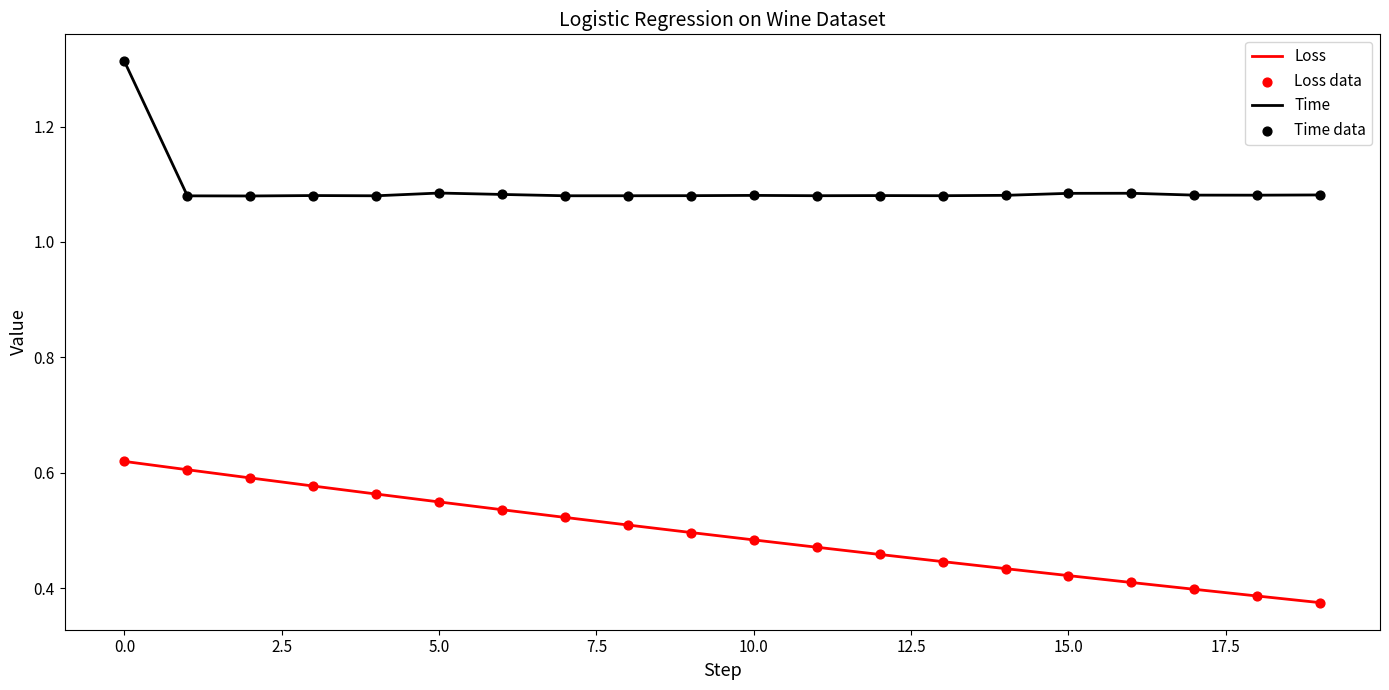

At how many categories does at least one series exceed 1?

20